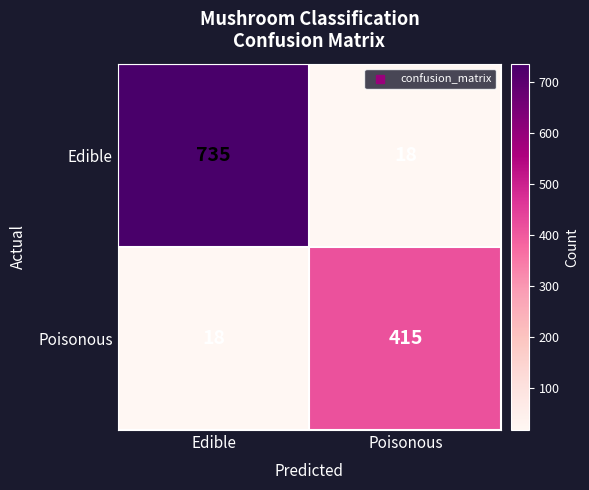

What is the maximum value shown in the chart?

735